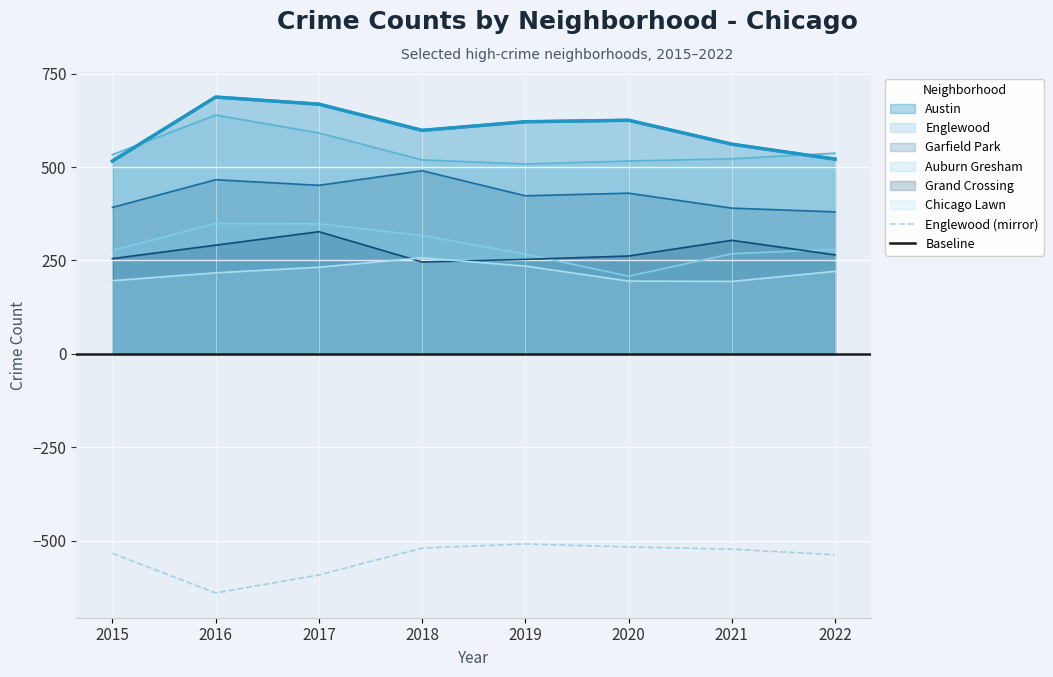

True or false: Garfield Park has more than 2 interior local peaks.

True